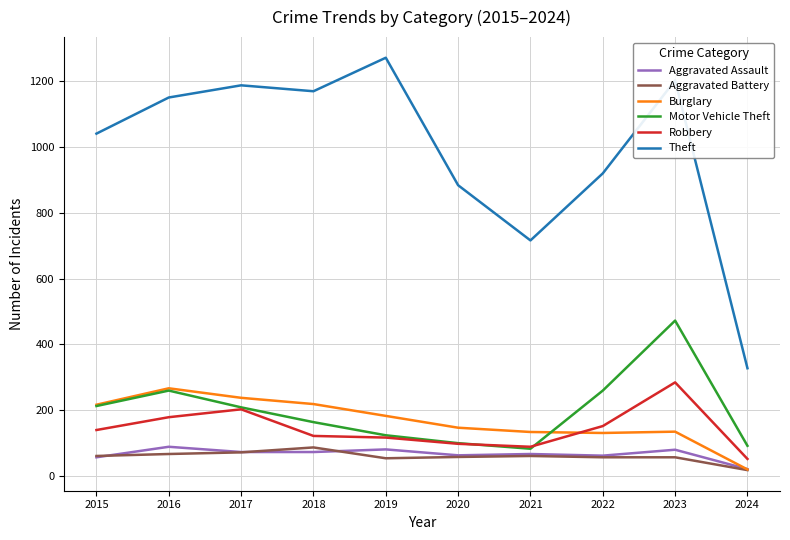

What is the spread (max minus min) of values at 2020?

827